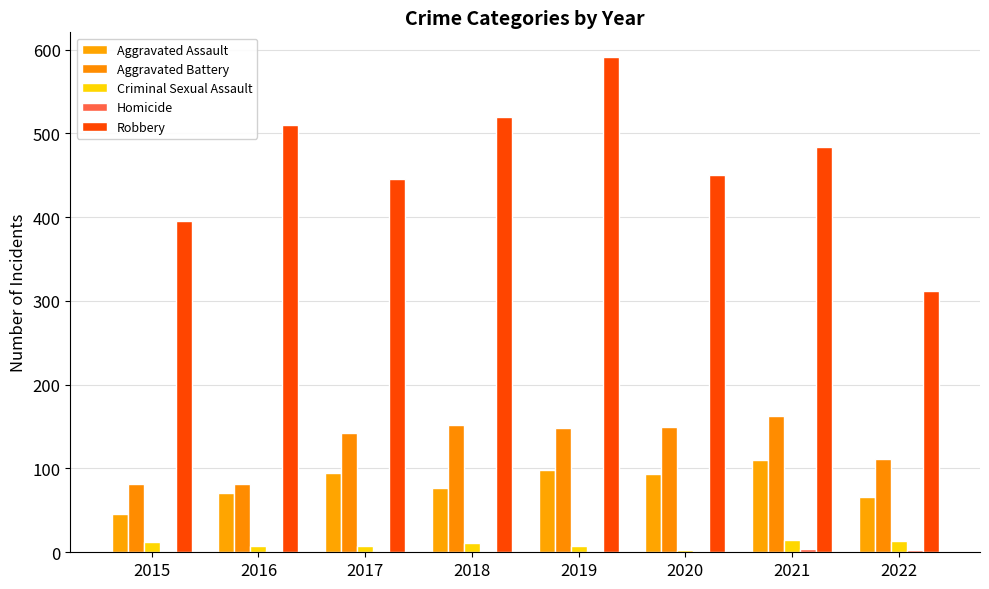

Which category has the lowest value across all series?

2015